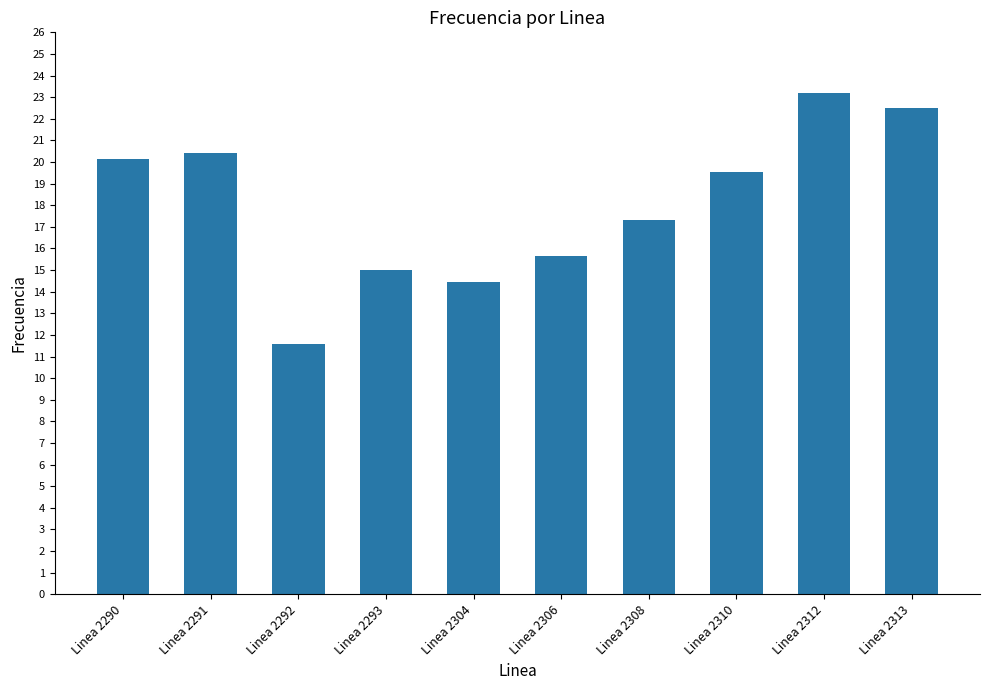

Where is the data nearest to the value 17?

Linea 2308